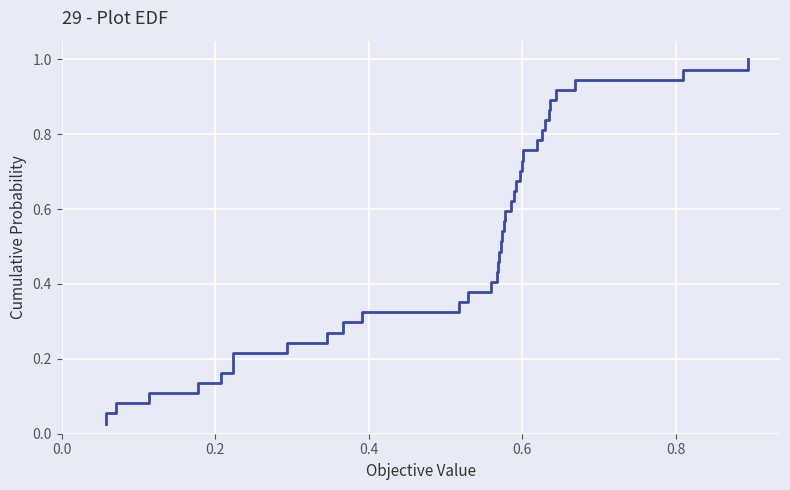

What is the value of the 25th point from the left?

0.7